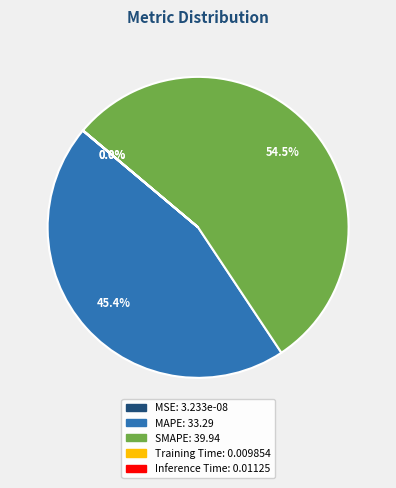

How much of the chart is everything except MAPE?

54.6%